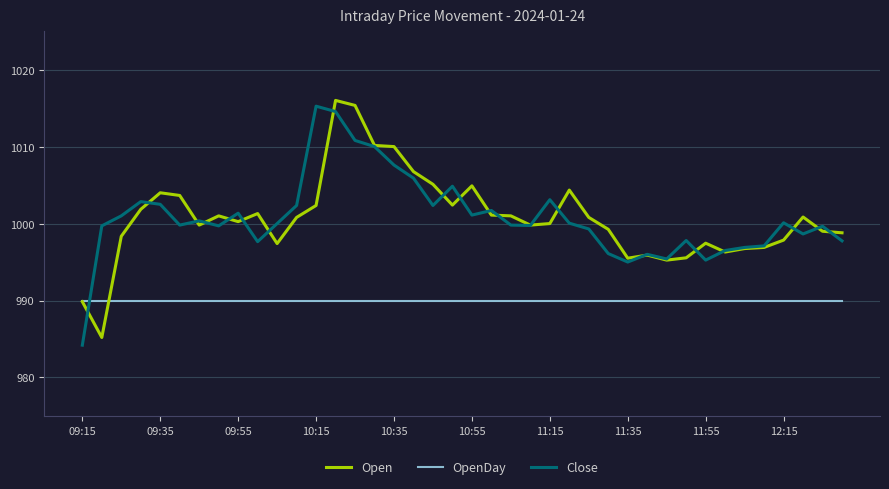

How many distinct data groups are displayed?

3